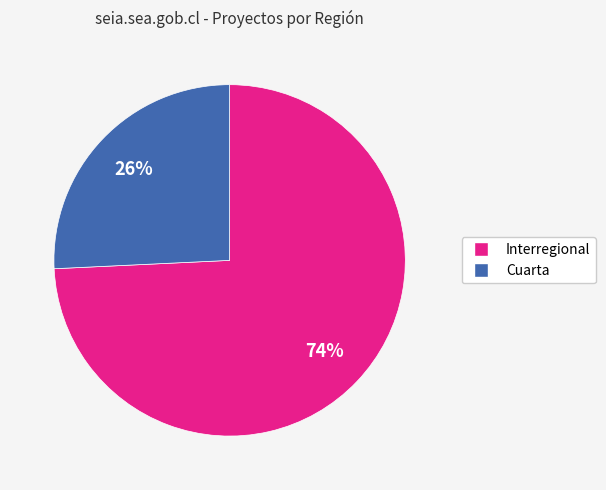

To the nearest percent, what is the difference between the largest and smallest slice percentages?

48%